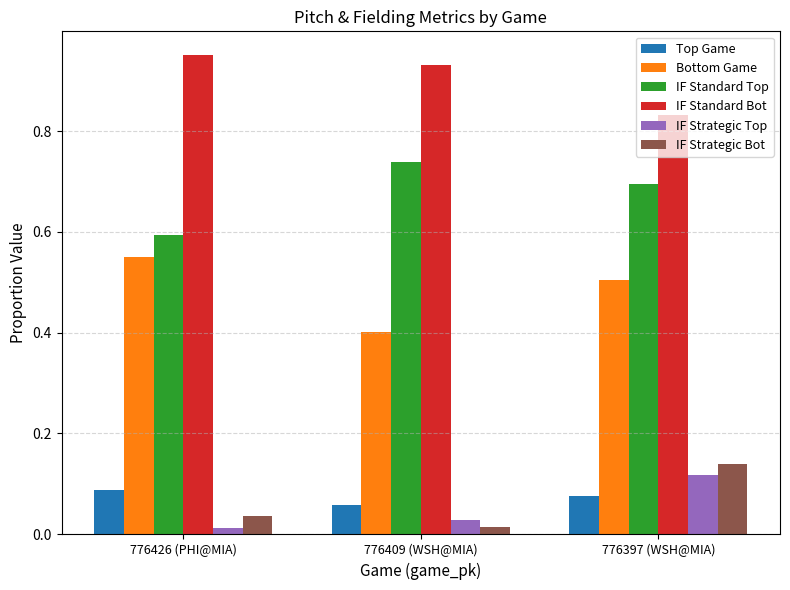

At which label does IF Standard Top reach its peak?

776409 (WSH@MIA)